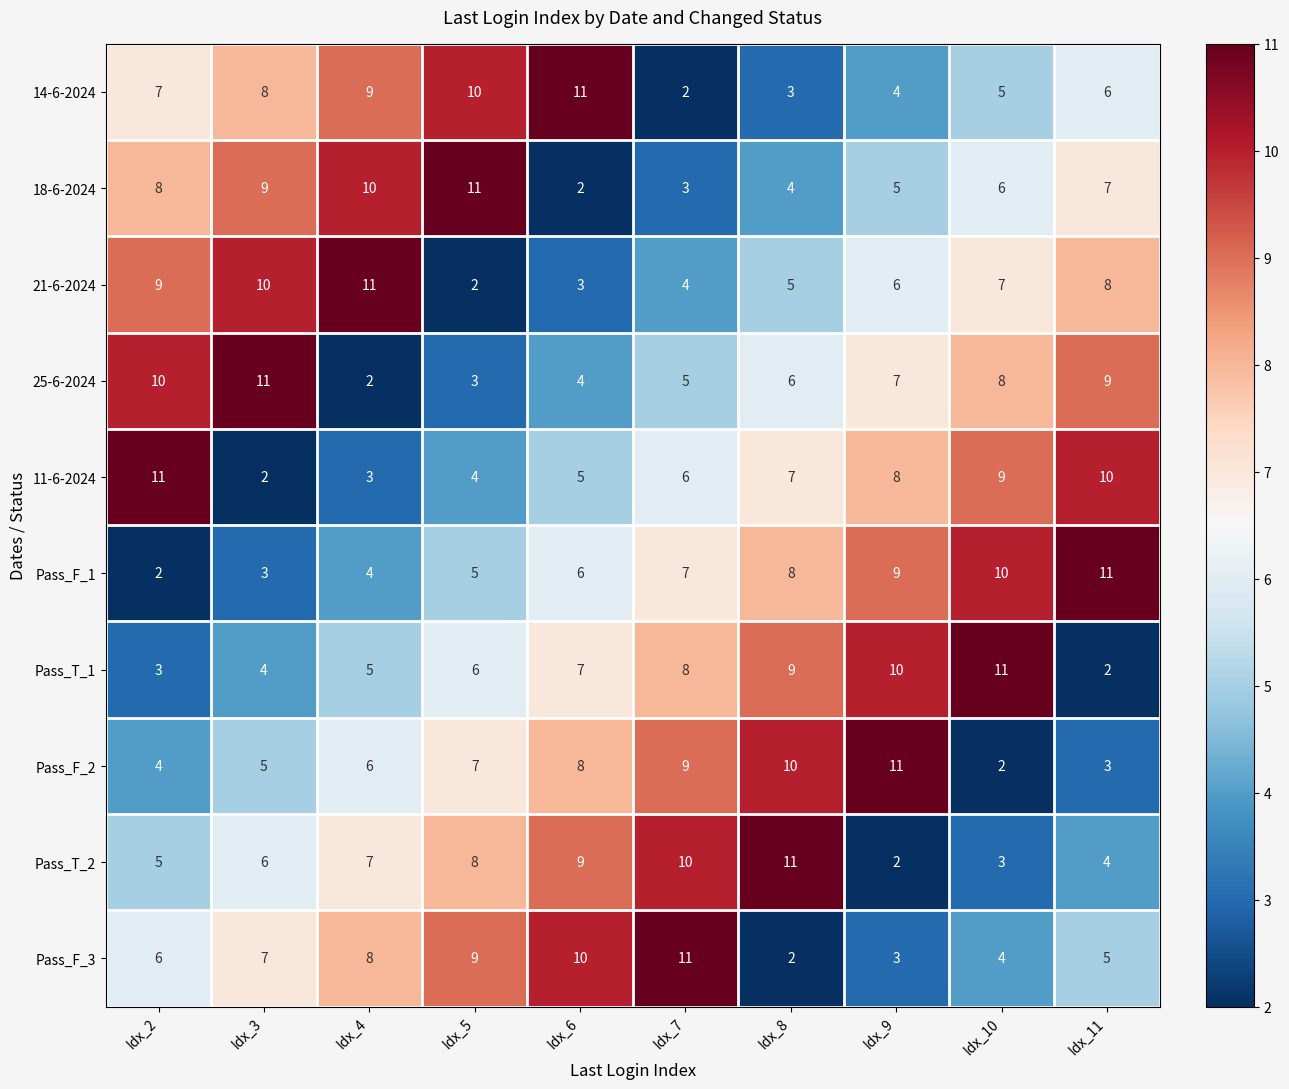

At which label does 25-6-2024 first exceed 7?

Idx_2